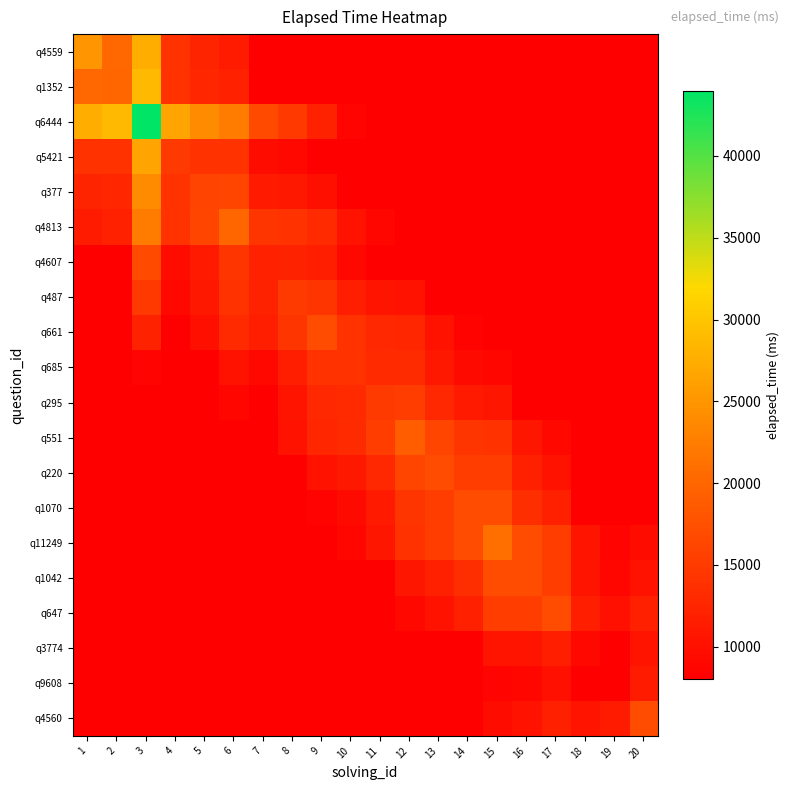

What is the greatest value displayed?

44000.0